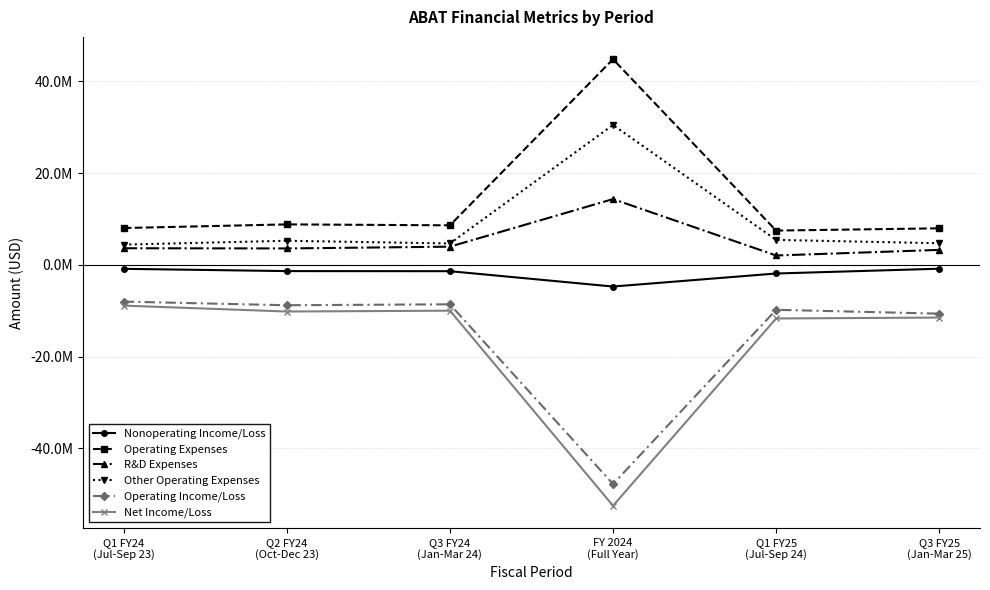

What is the highest value of the Nonoperating Income/Loss series?

-850866